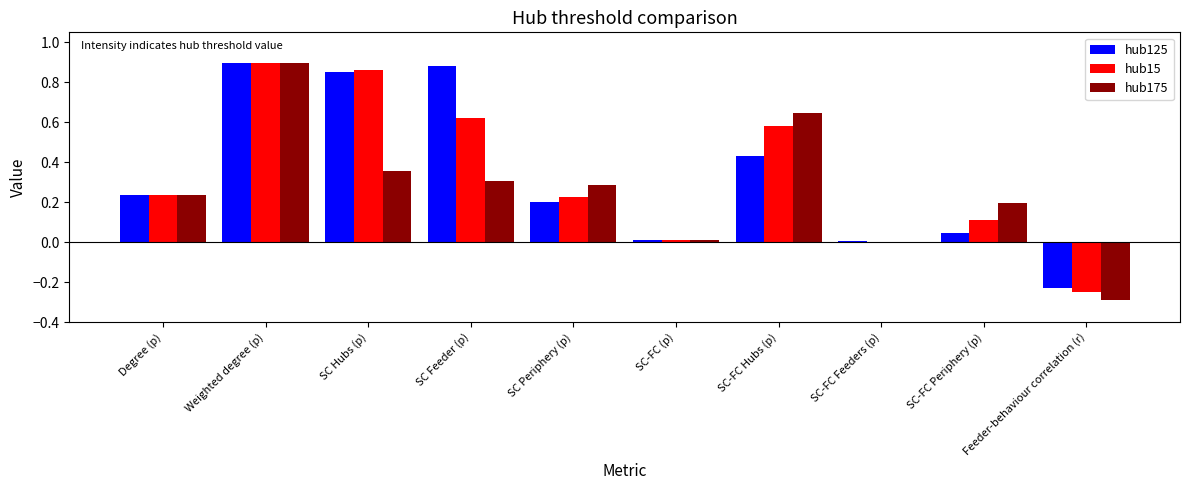

How many distinct data groups are displayed?

3